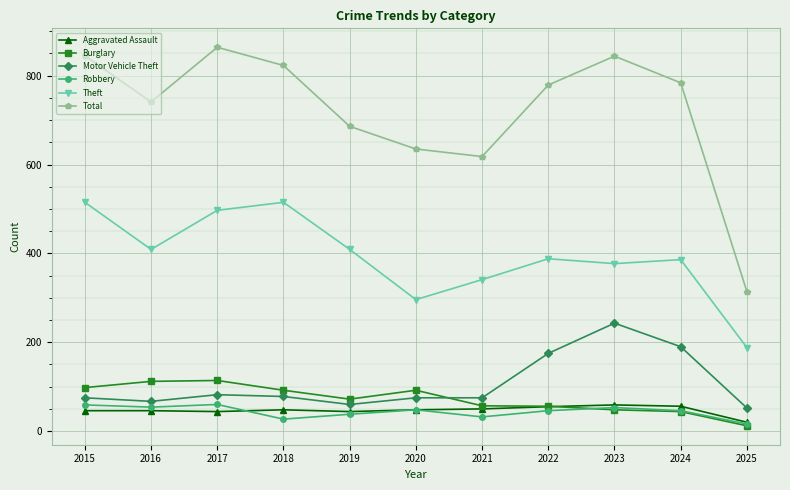

What is the difference between the maximum and second lowest values in the Motor Vehicle Theft series?

183